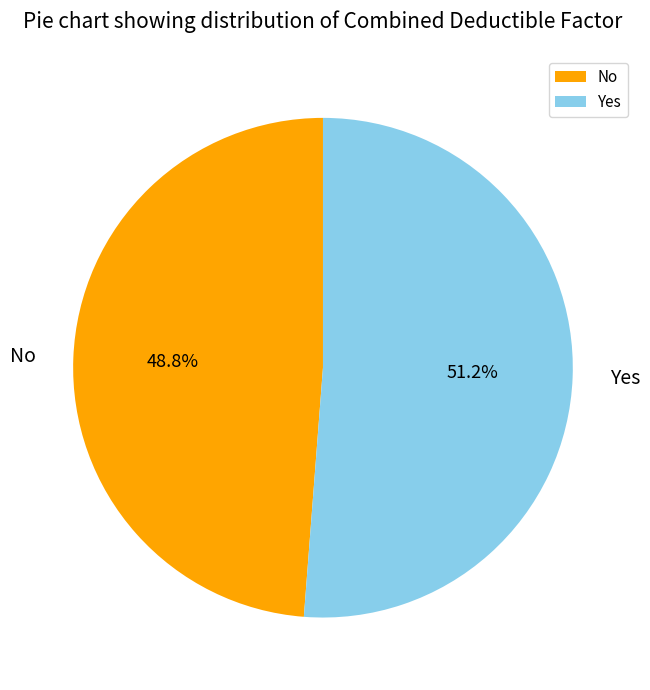

To the nearest percent, what is the difference between the No and Yes slice percentages?

2%